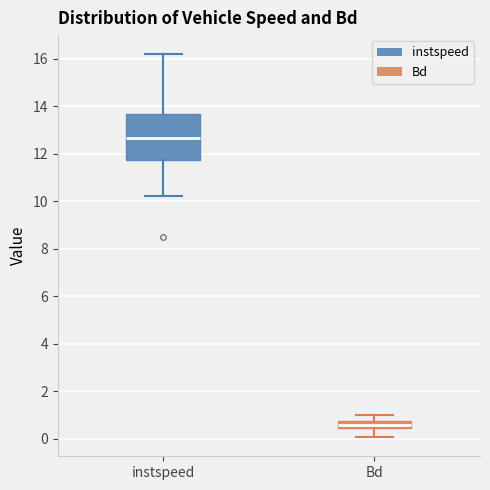

Which box's median line is the highest?

instspeed